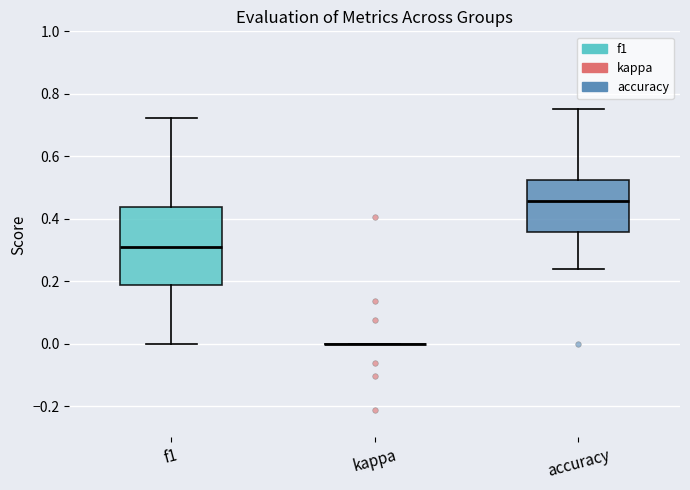

Reading left to right, read every box against the y-axis: the position of its median line, the range the box covers, and the ends of its whiskers. The values are not printed on the chart, so give them approximately, as read against the axis.

f1: median 0.30, box 0.18 to 0.44, whiskers 0.00 to 0.72
kappa: box collapsed to a line at 0.00, whiskers 0.00 to 0.00
accuracy: median 0.46, box 0.36 to 0.52, whiskers 0.24 to 0.76